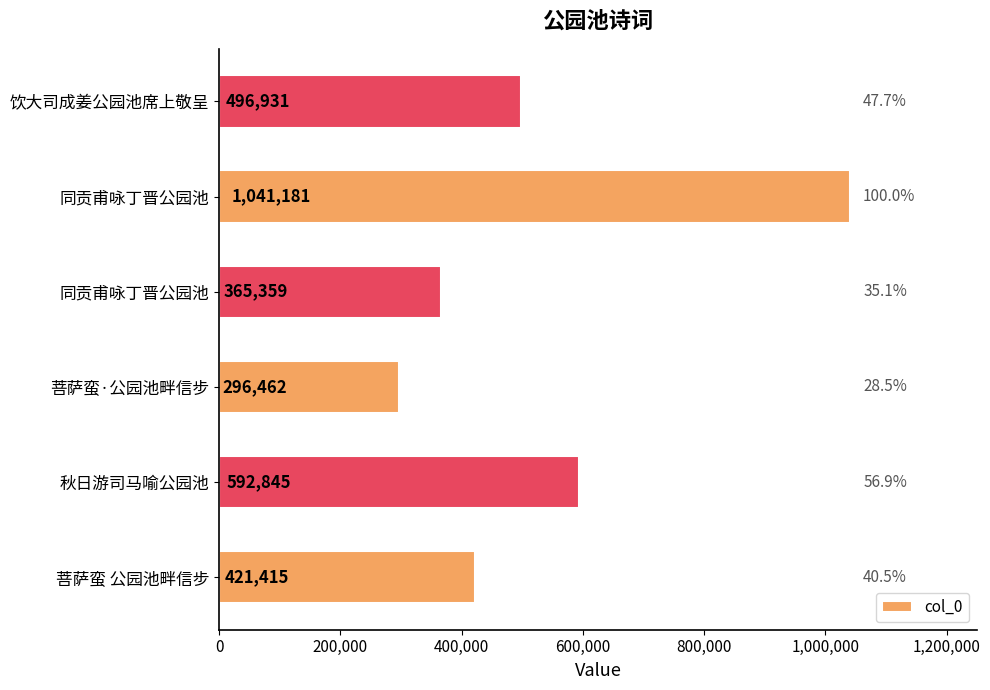

What is the difference between the maximum and second lowest values?

675822